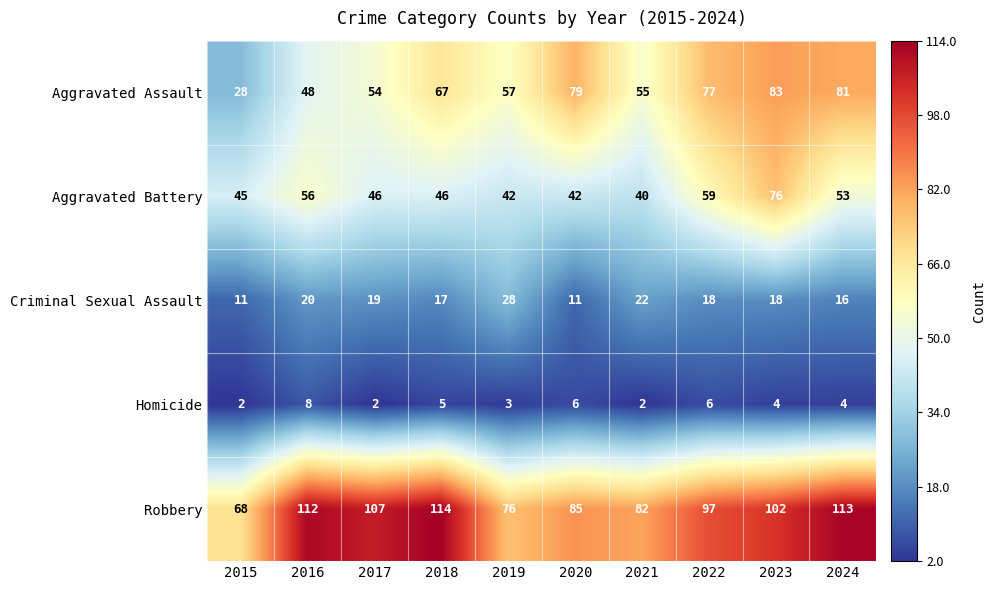

Is it true that Aggravated Battery equals 42 at 2020?

True